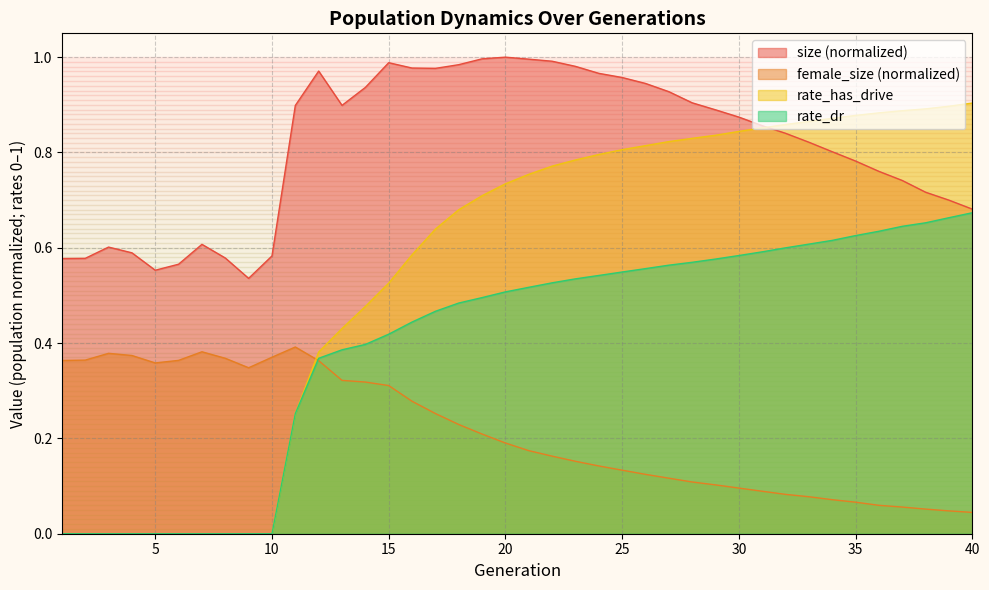

How many values in the rate_dr series exceed 0?

30